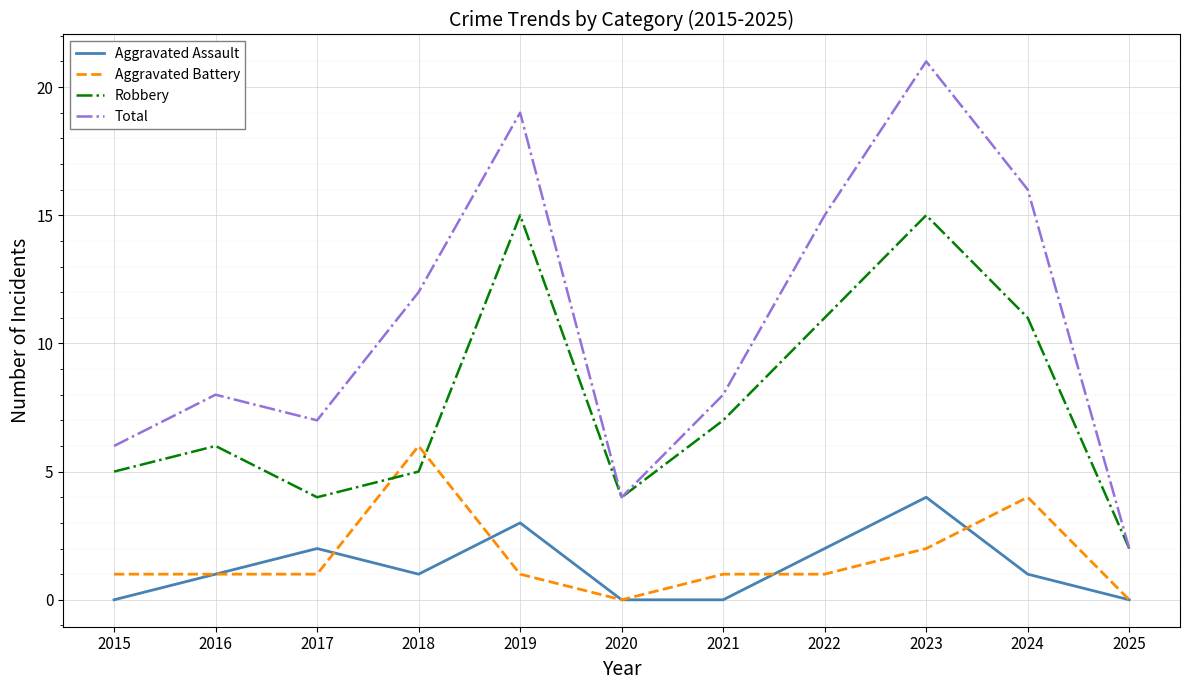

What is the difference between the second highest and second lowest values in the Robbery series?

11